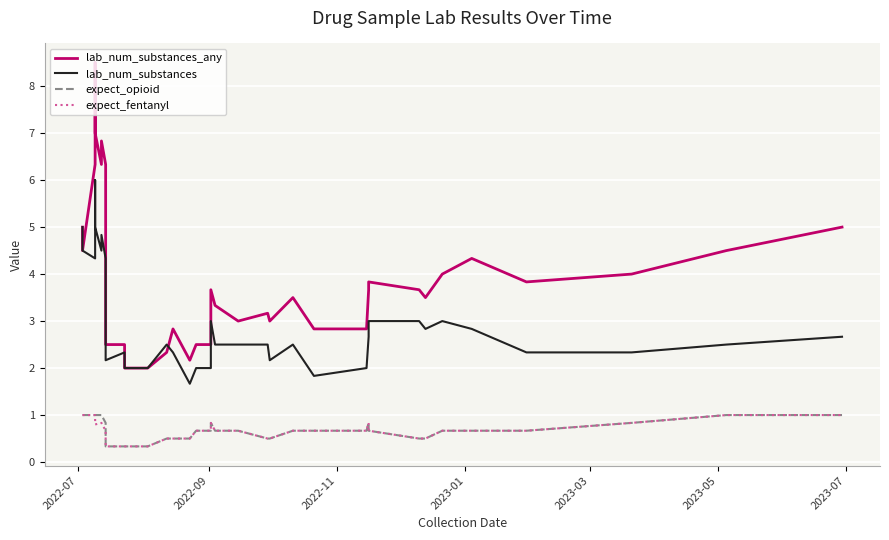

How many lines are shown in the chart?

4